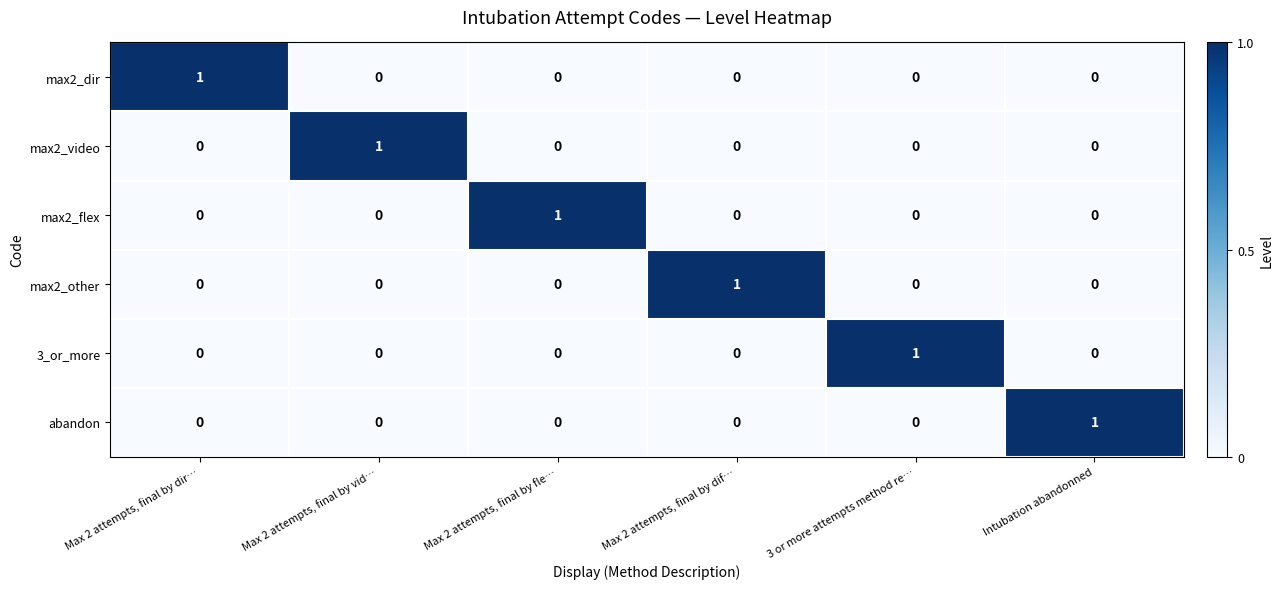

The max2_other series shows 0 at 3 or more attempts method re…. True or false?

True